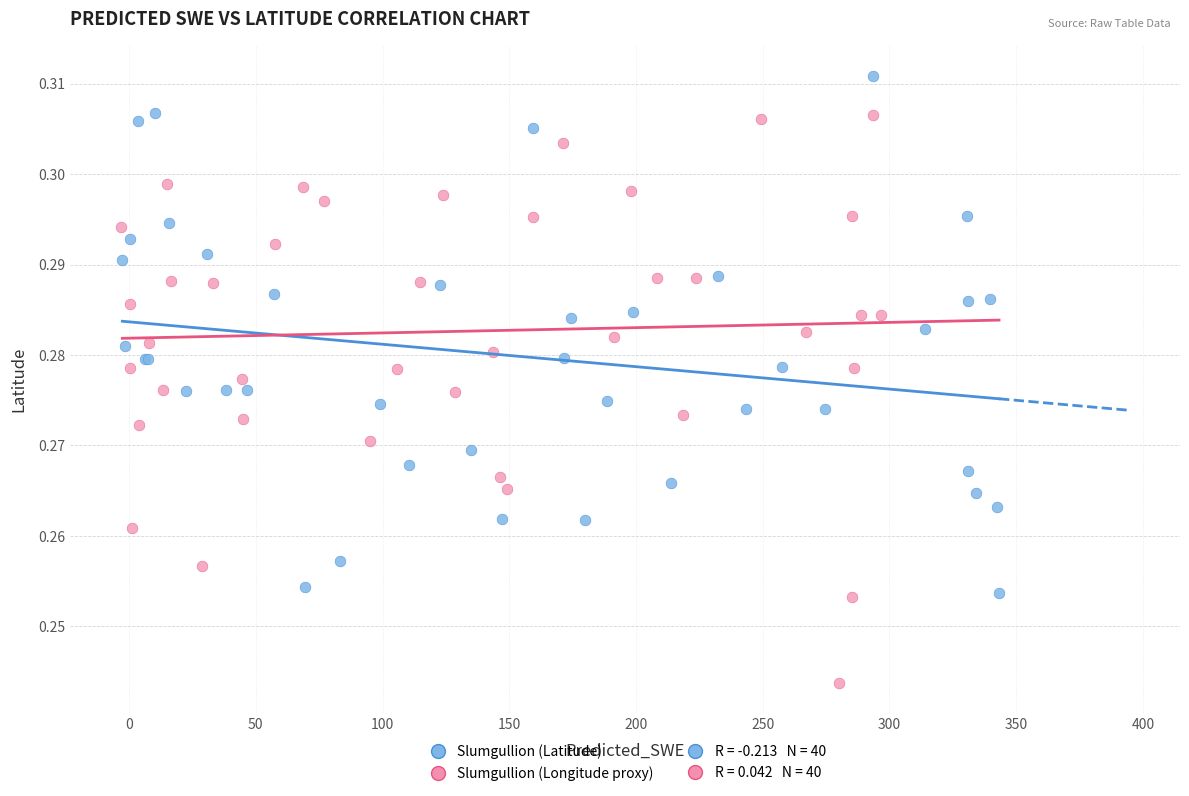

Which series reaches the maximum Y coordinate?

Slumgullion (Latitude)